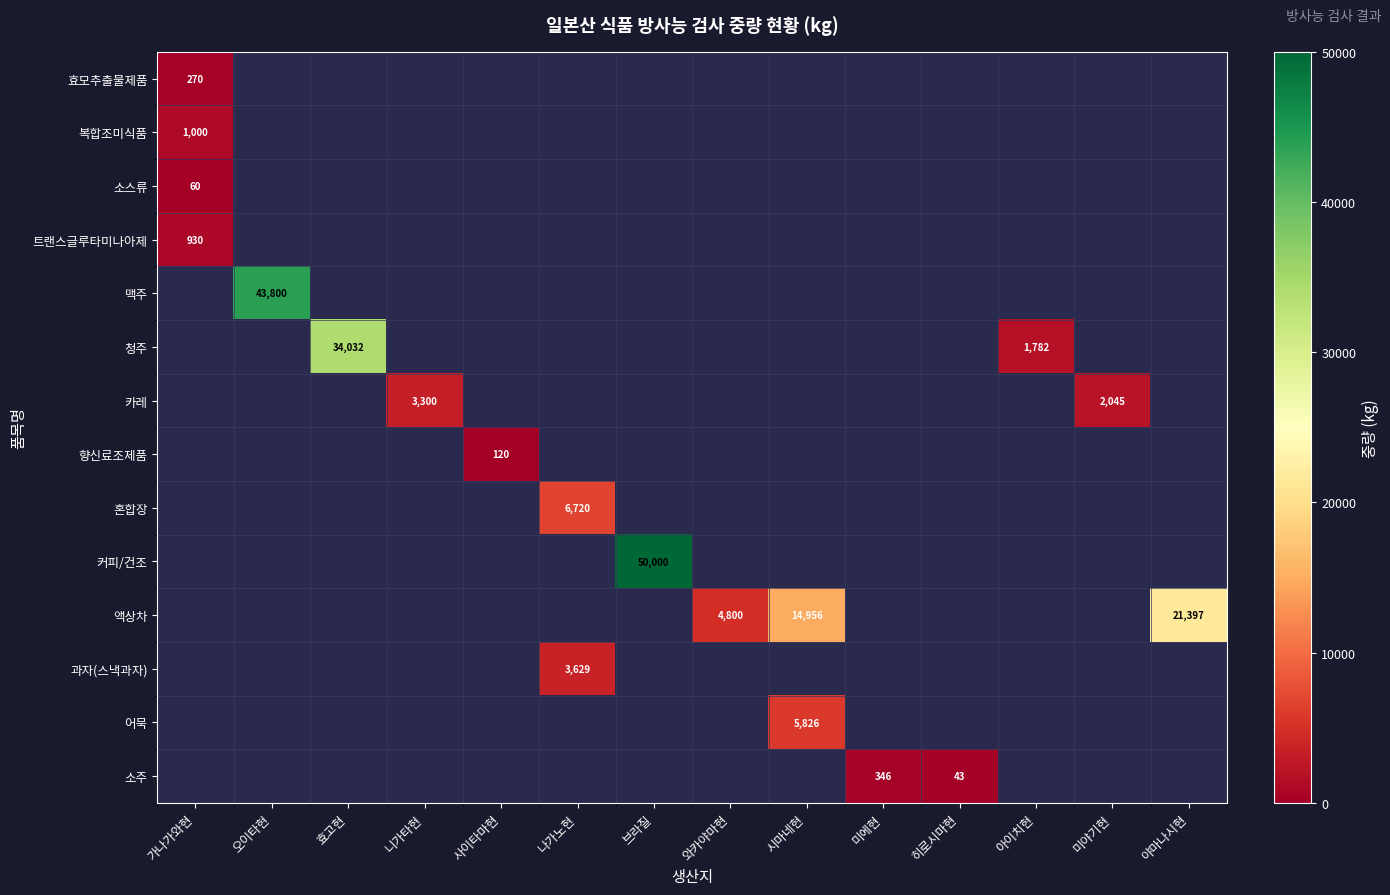

The value of 청주 at 효고현 is 34032. True or false?

True